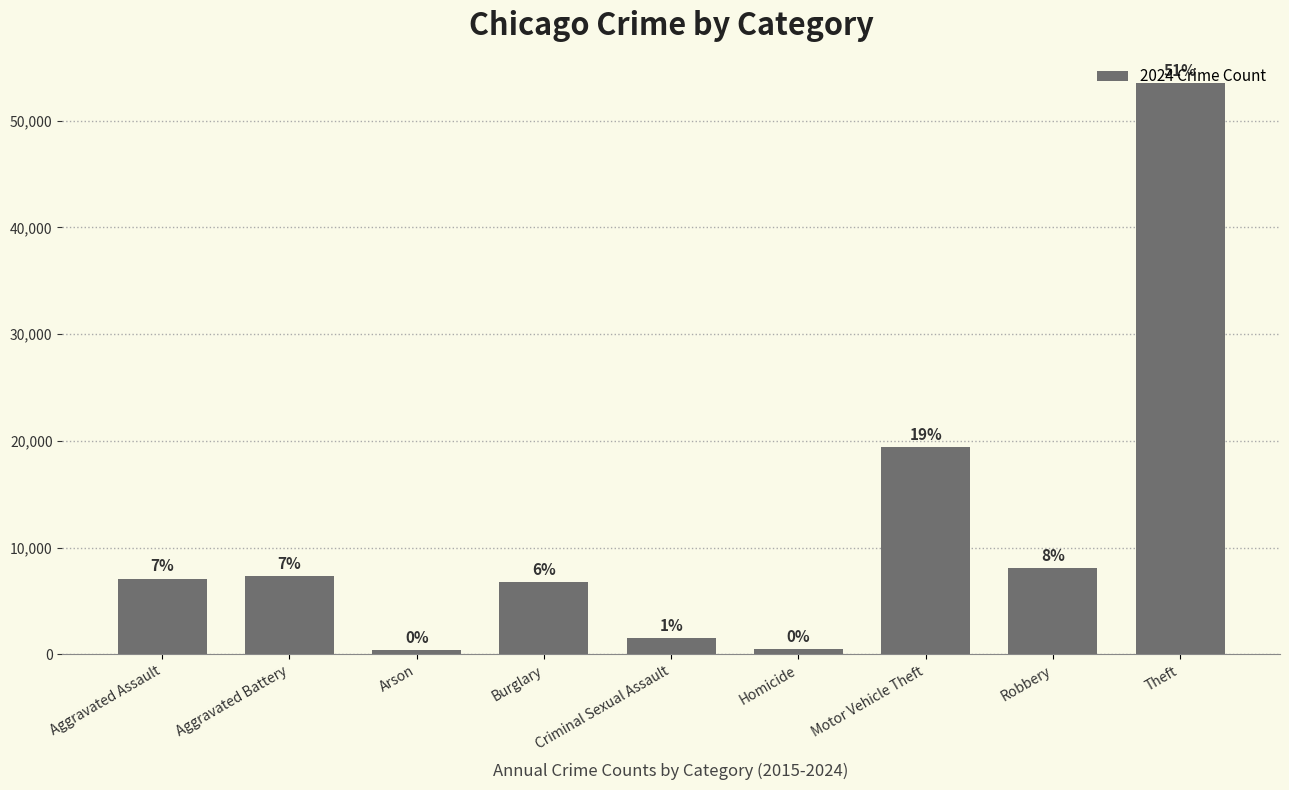

Where does the data first go above 7095?

Aggravated Battery